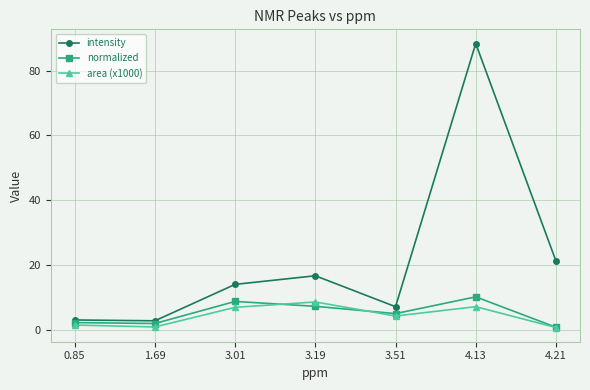

What is the spread (max minus min) of values at 4.13?

81.2